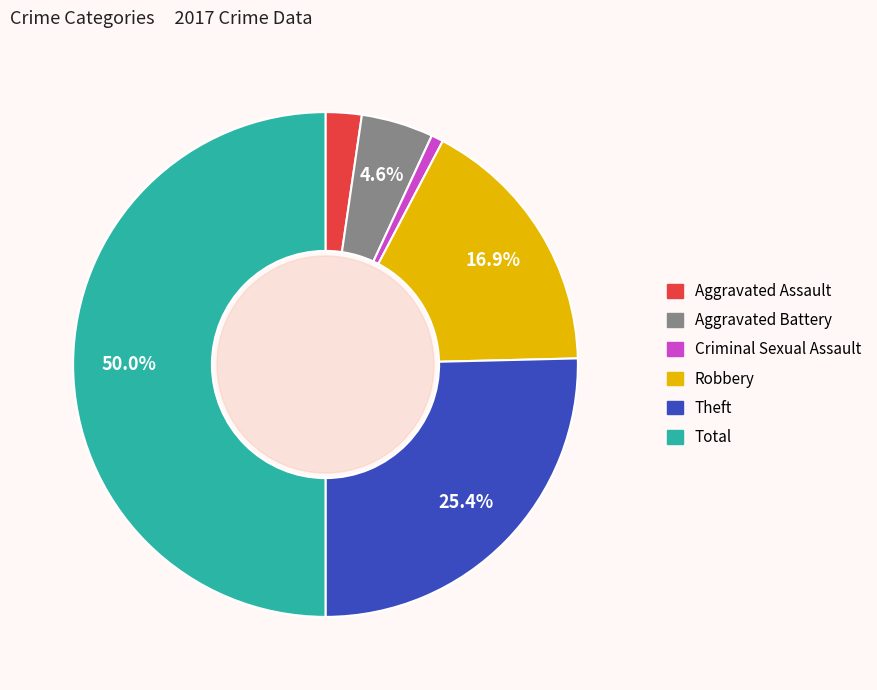

How much of the chart is everything except Total?

50.0%